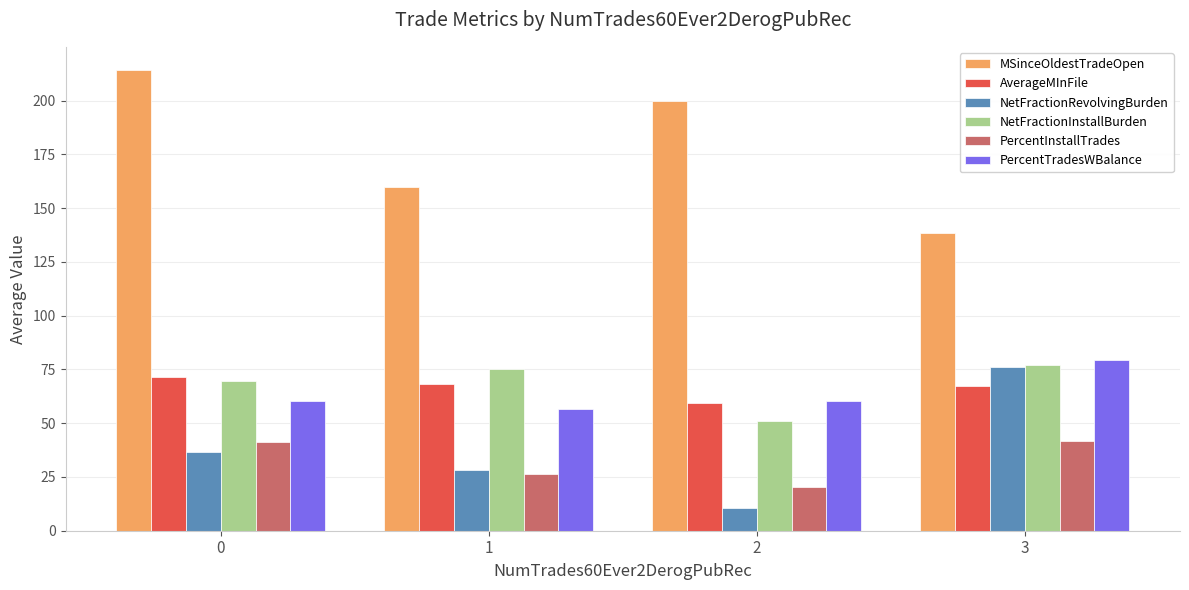

What is the sum of all NetFractionRevolvingBurden values?

151.1